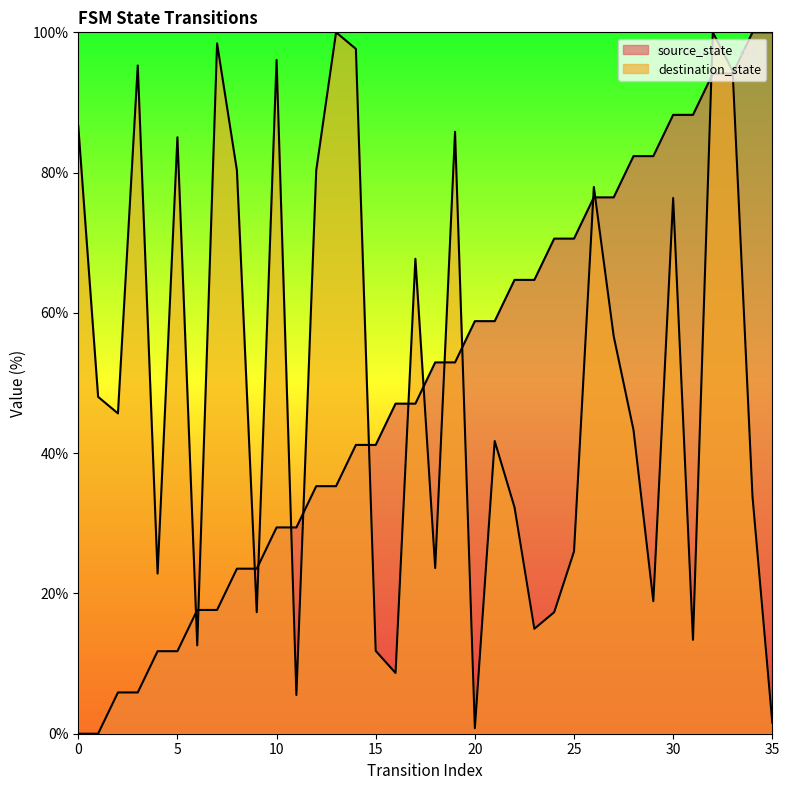

What is the spread (max minus min) of values at 31?

74.8